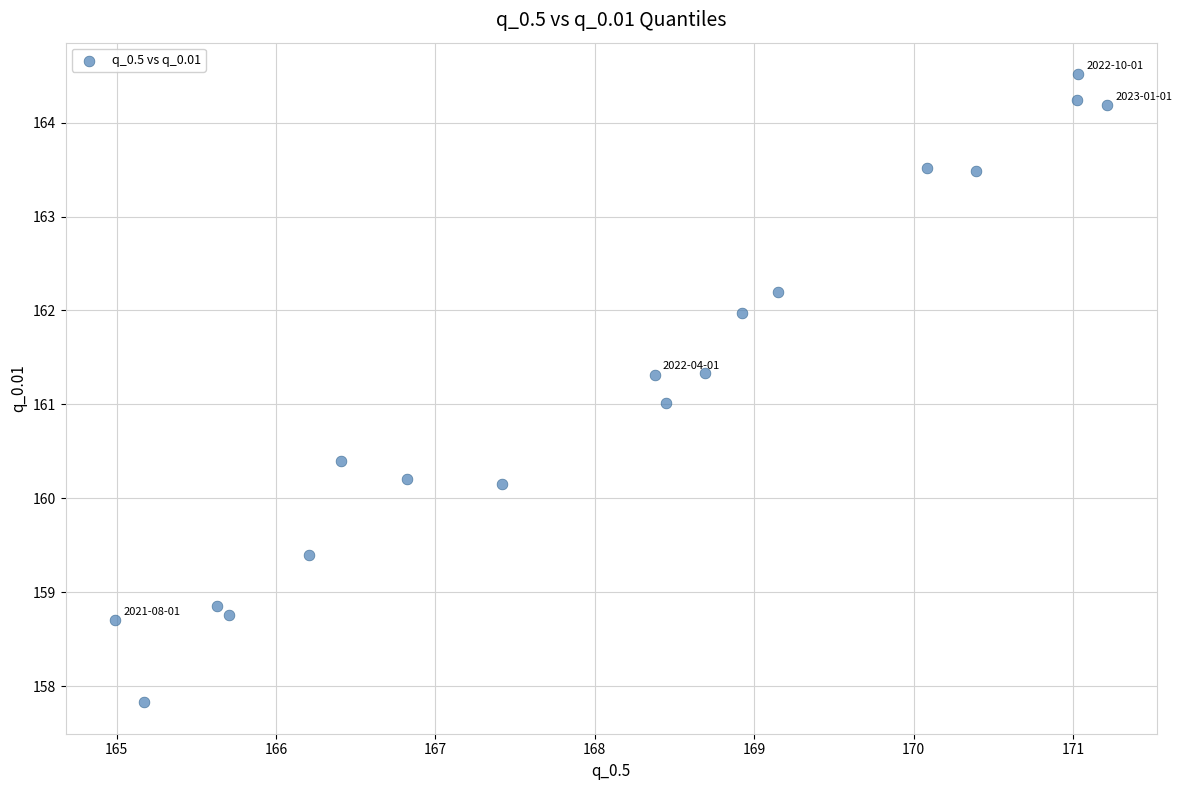

What is the range of X values (max minus min)?

6.2